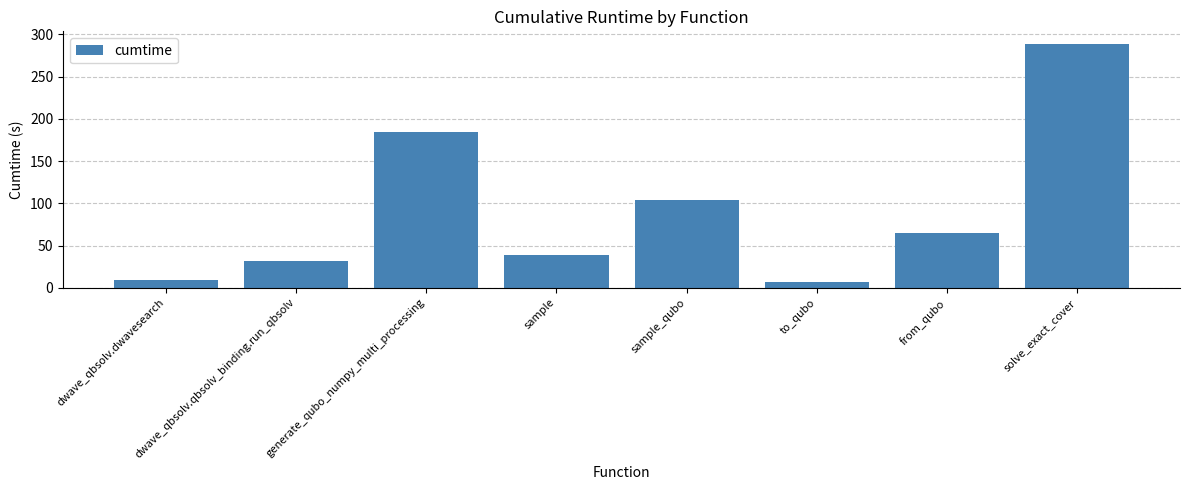

Where is the data nearest to the value 148?

generate_qubo_numpy_multi_processing